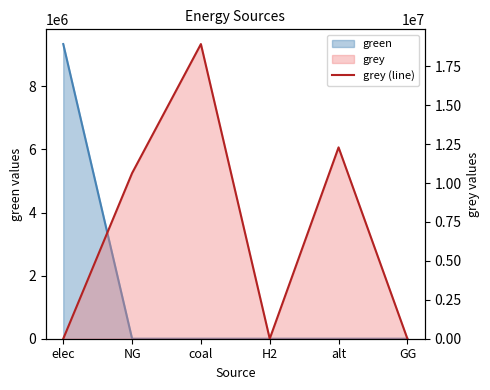

Rank the categories by value from lowest to highest.

elec, H2, GG, NG, alt, coal